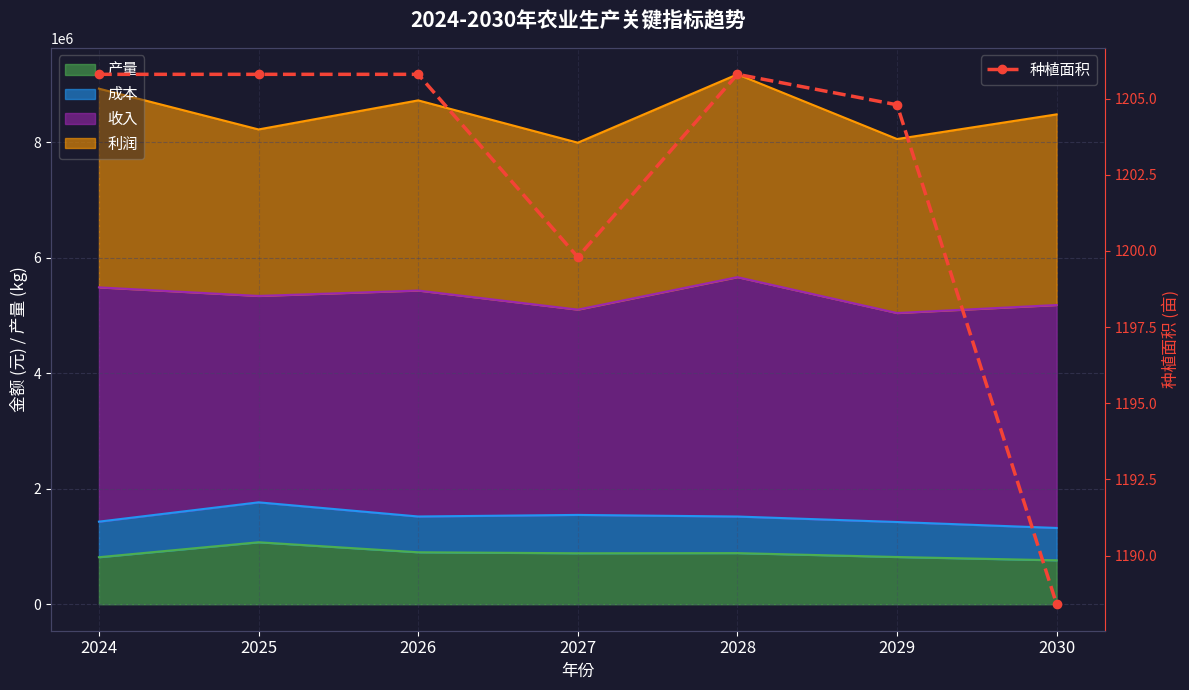

What is the value of the 2nd point from the left?

1205.8